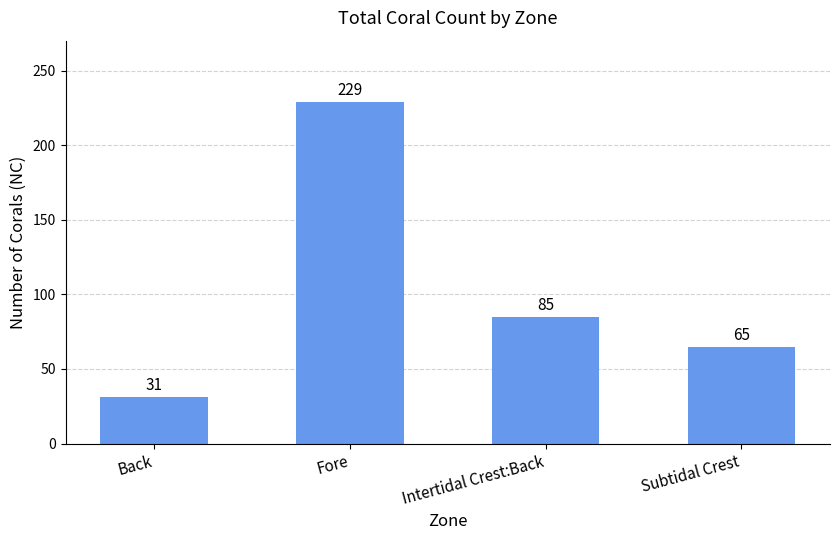

Between Subtidal Crest and Back, which is larger?

Subtidal Crest